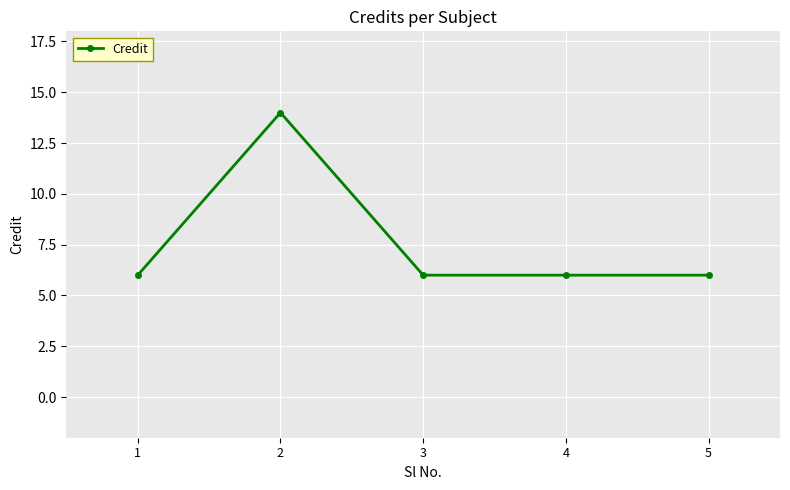

Approximately how many times larger is the value at 4 compared to 1?

1.0